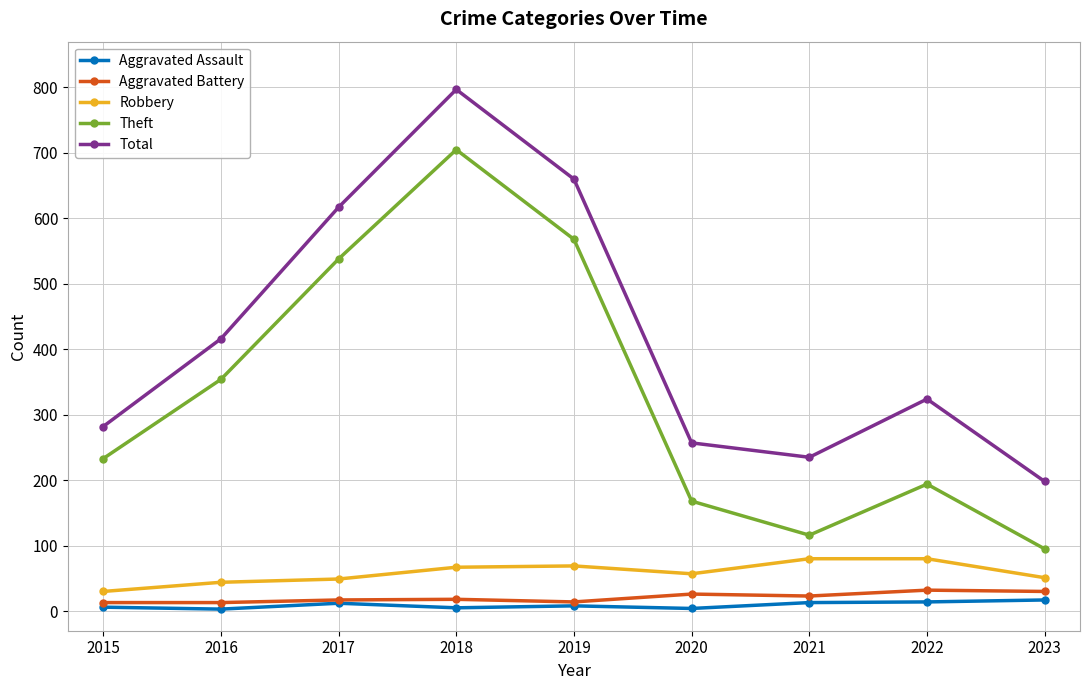

What is the difference between the second highest and second lowest values in the Aggravated Battery series?

17